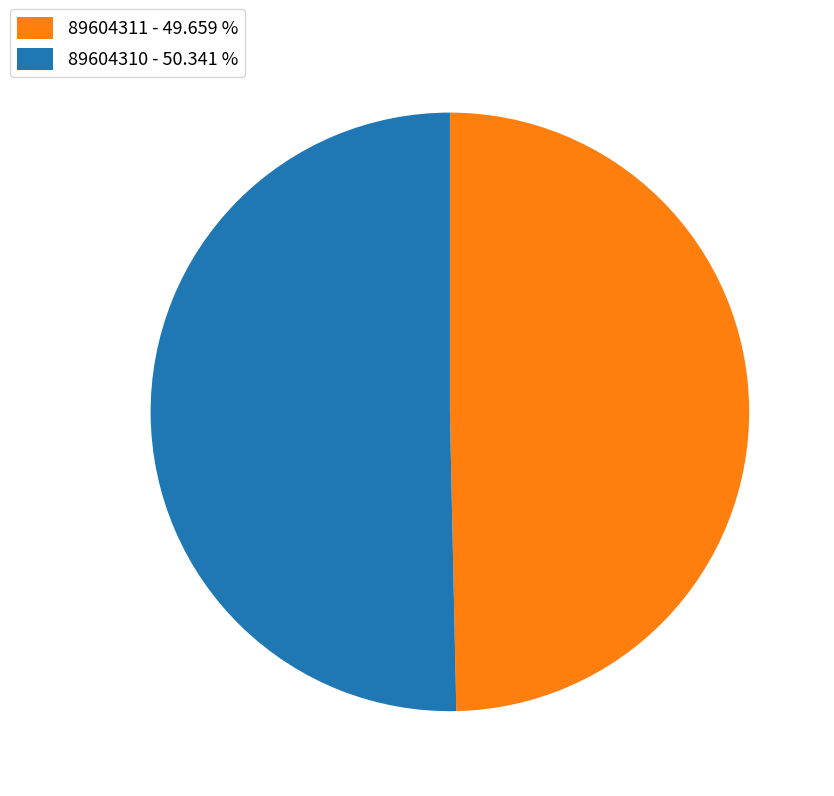

What is the majority slice?

89604310